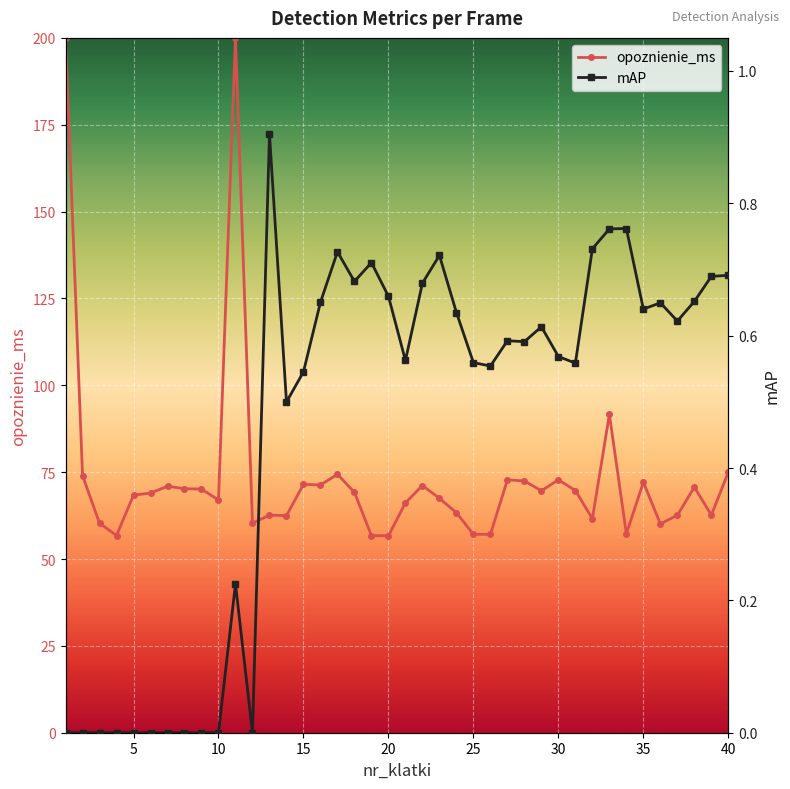

True or false: mAP and opoznienie_ms cross at least once.

False